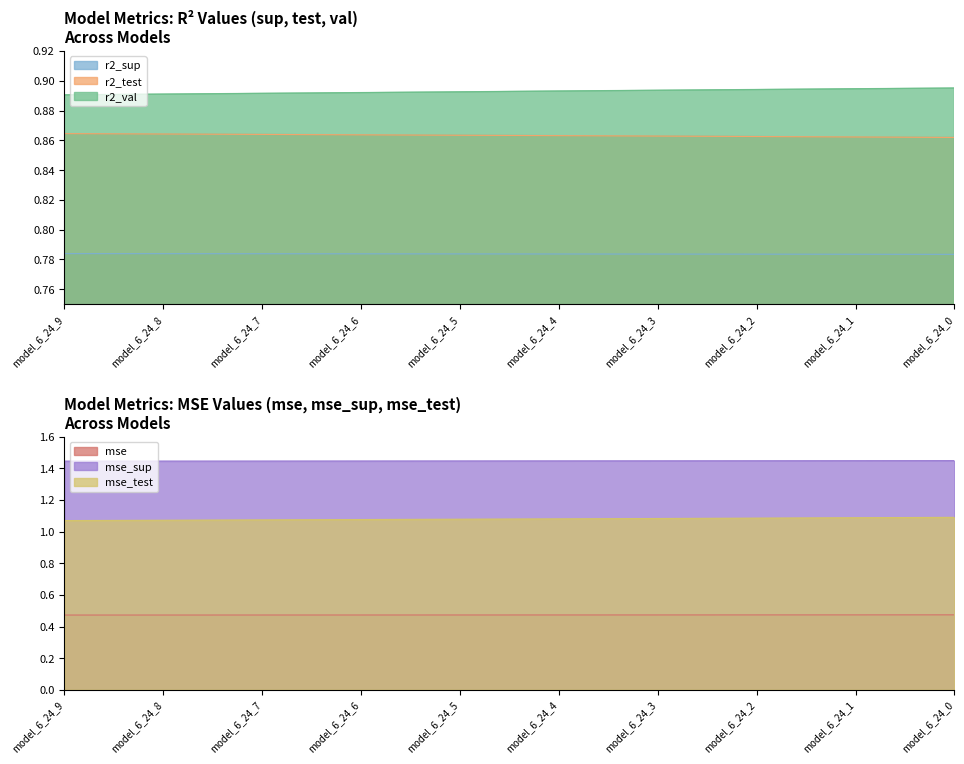

True or false: mse_sup and r2_val intersect in this chart.

False